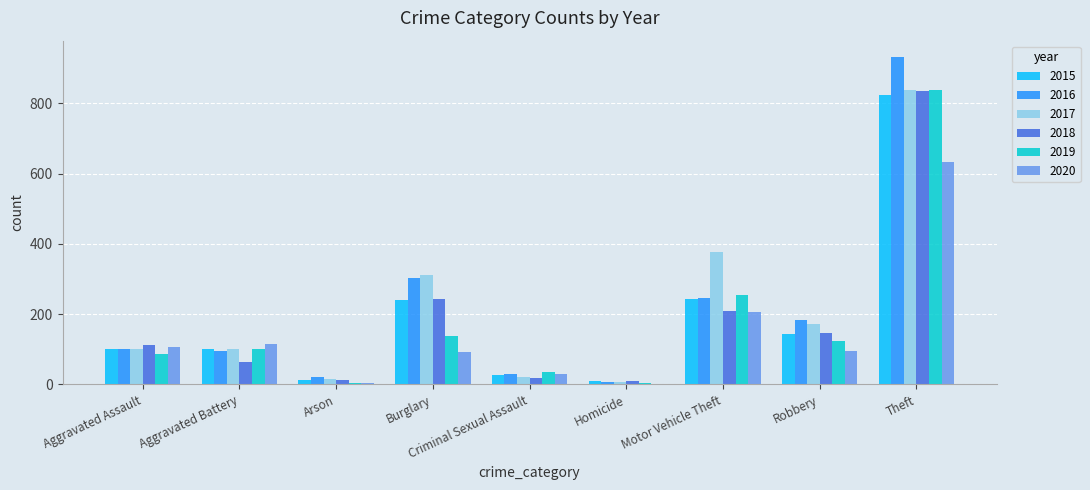

Between Burglary and Theft, which series saw the biggest shift?

2019